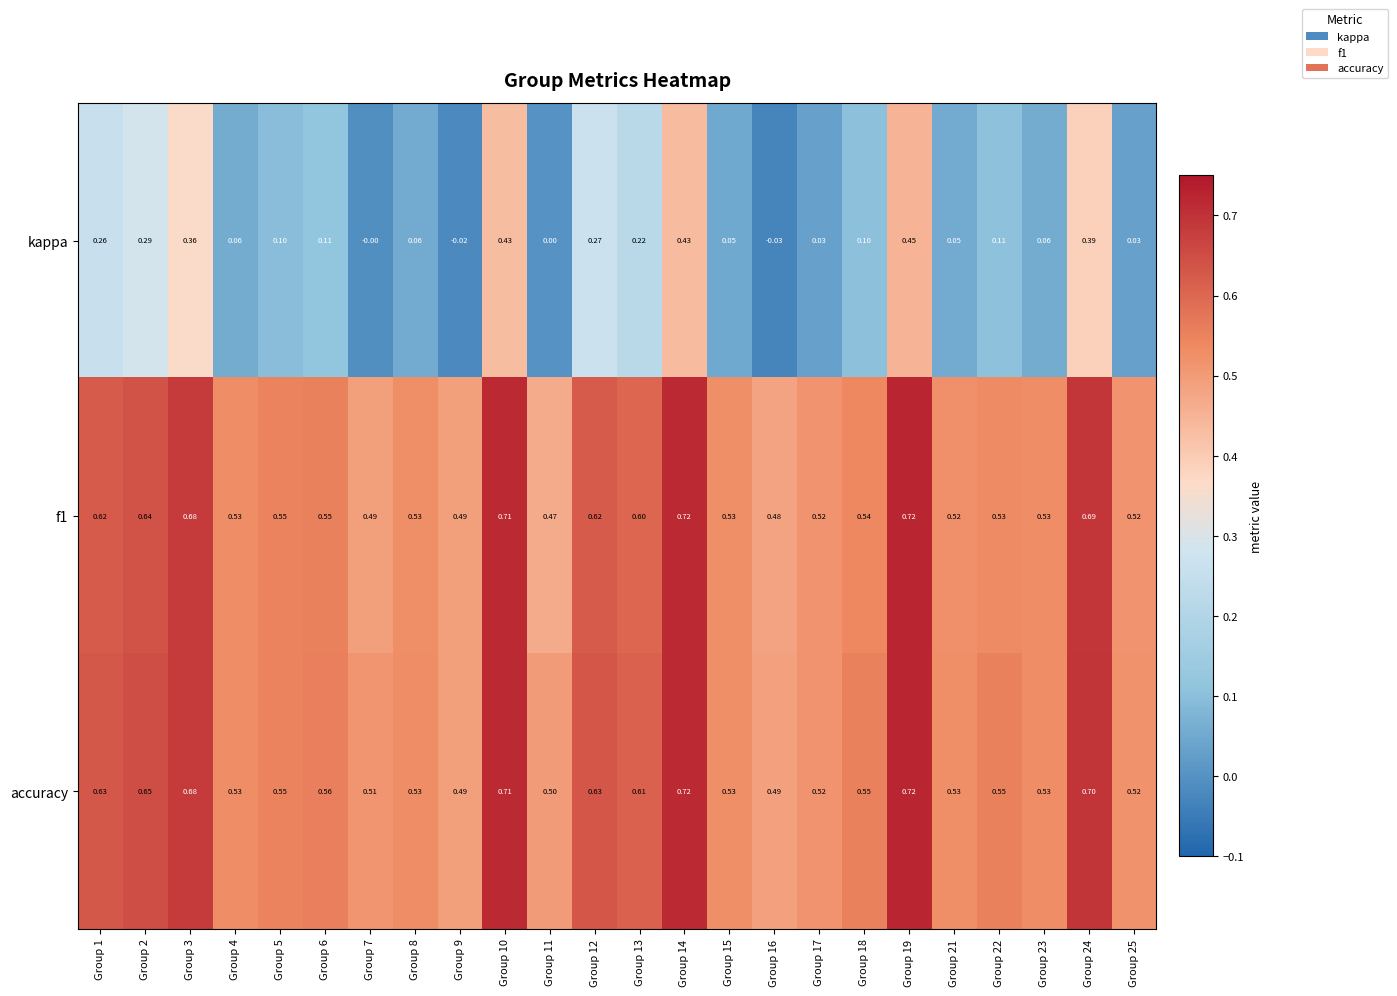

Which series has the largest total across all categories?

accuracy